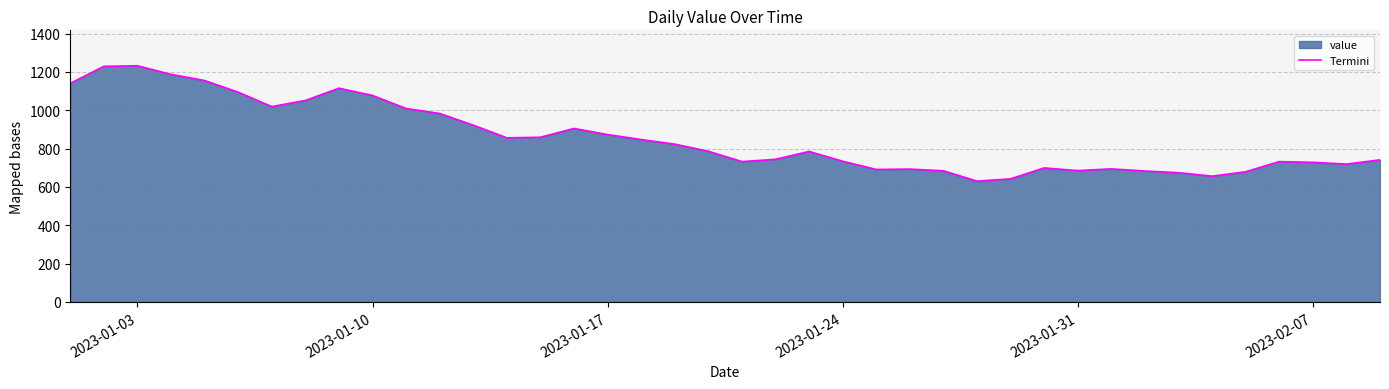

What is the smallest value displayed?

630